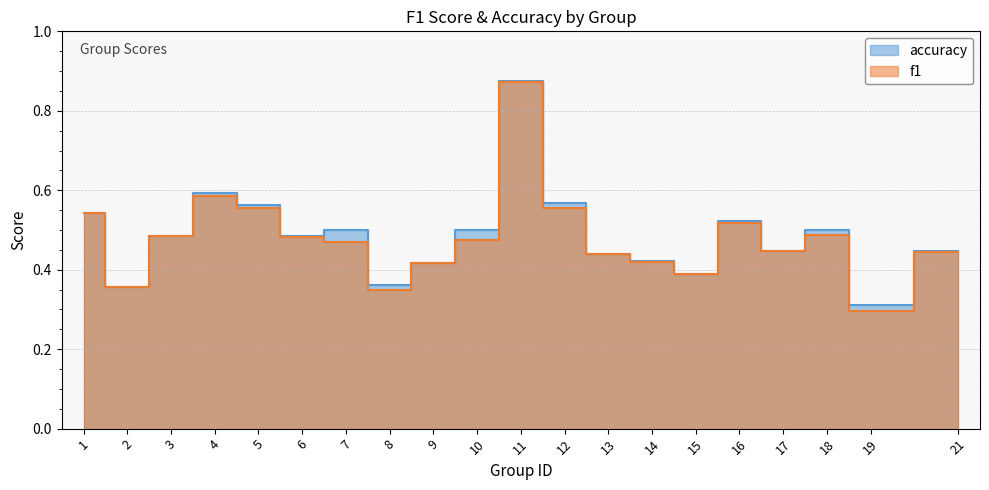

Which label corresponds to the smallest value in the chart?

19